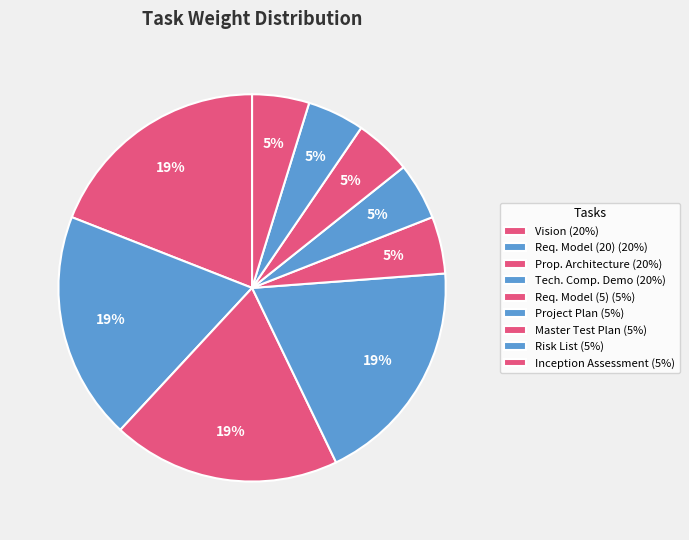

Count the number of slices in the pie.

9